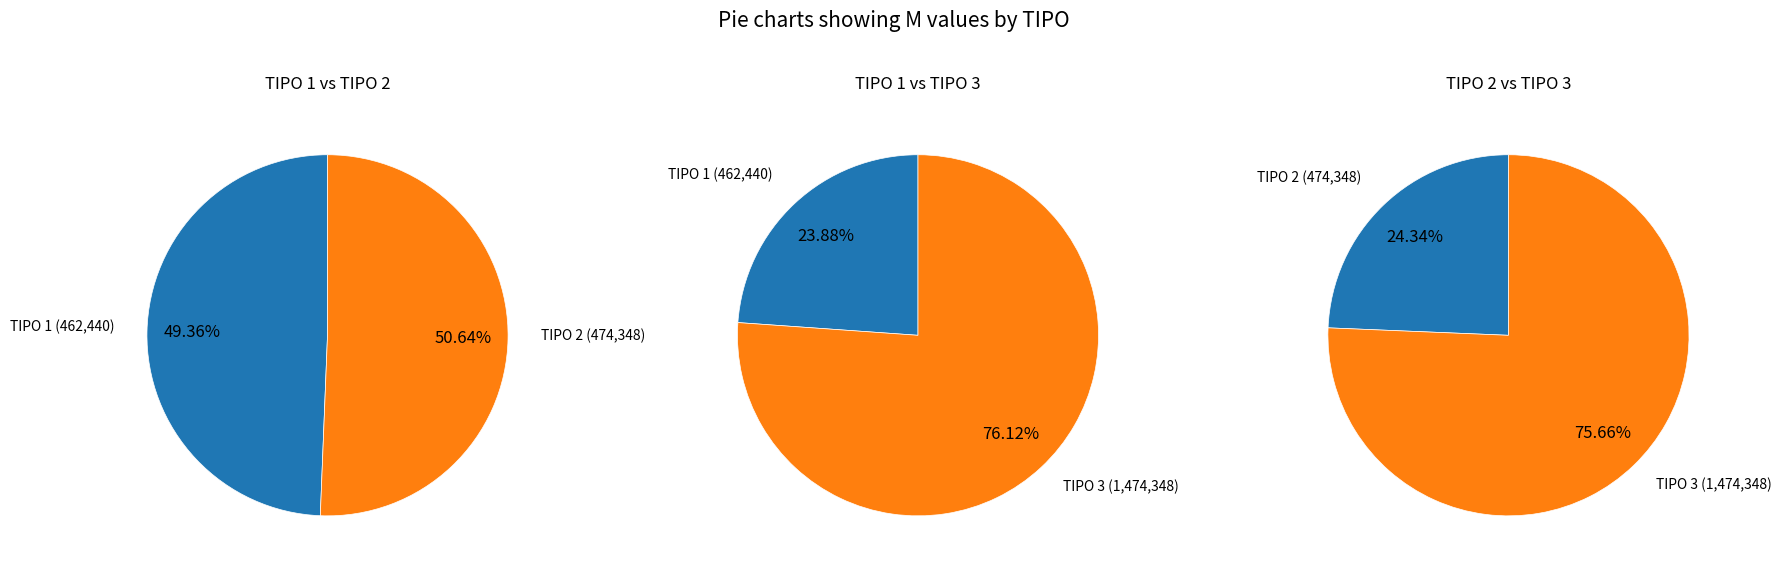

Which slice is the largest?

3